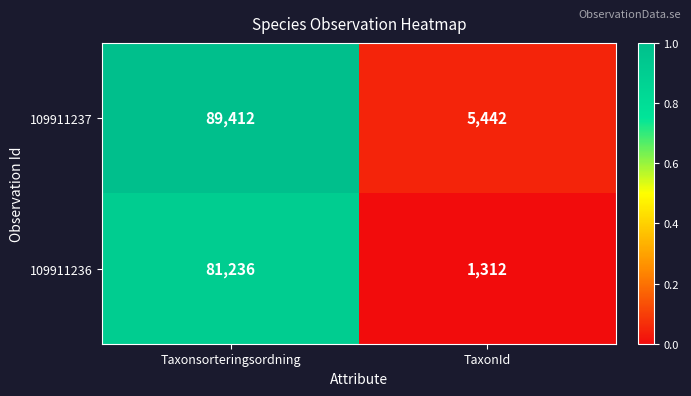

How many data points does each series have?

2